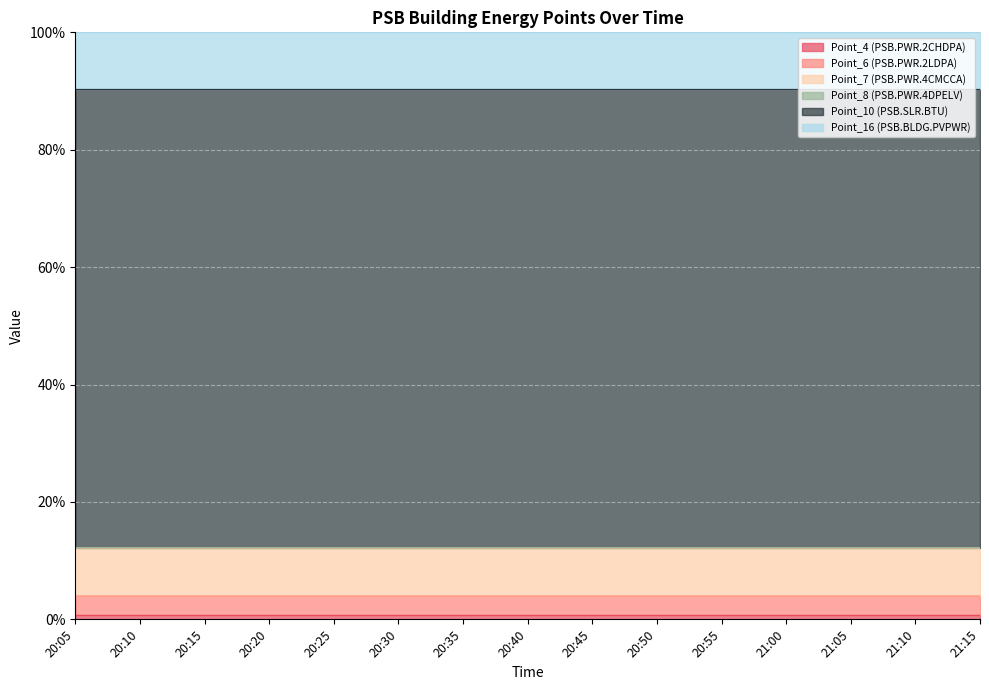

Does the chart display data point markers on the line(s)?

No